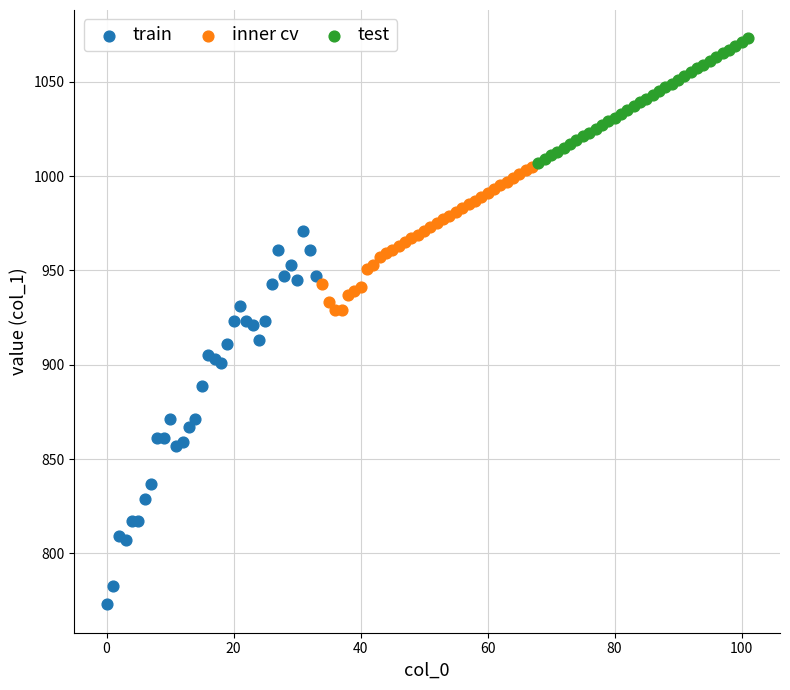

Which series has the widest spread of Y values?

train